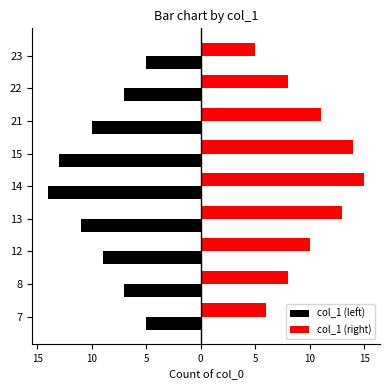

What are all the series names shown in the legend?

col_1 (left), col_1 (right)